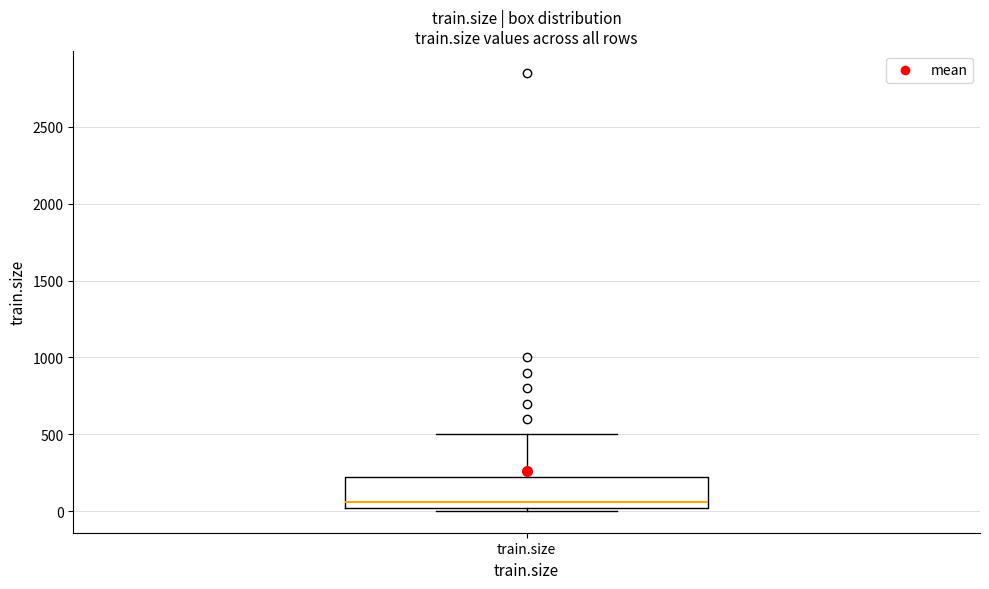

Transcribe this box plot: give where the median line is, the range the box spans, and where the two whiskers end, as read against the y-axis. The values are not printed on the chart, so give them approximately, as read against the axis.

median 50, box 0 to 250, whiskers 0 (just below the box's lower edge) to 500